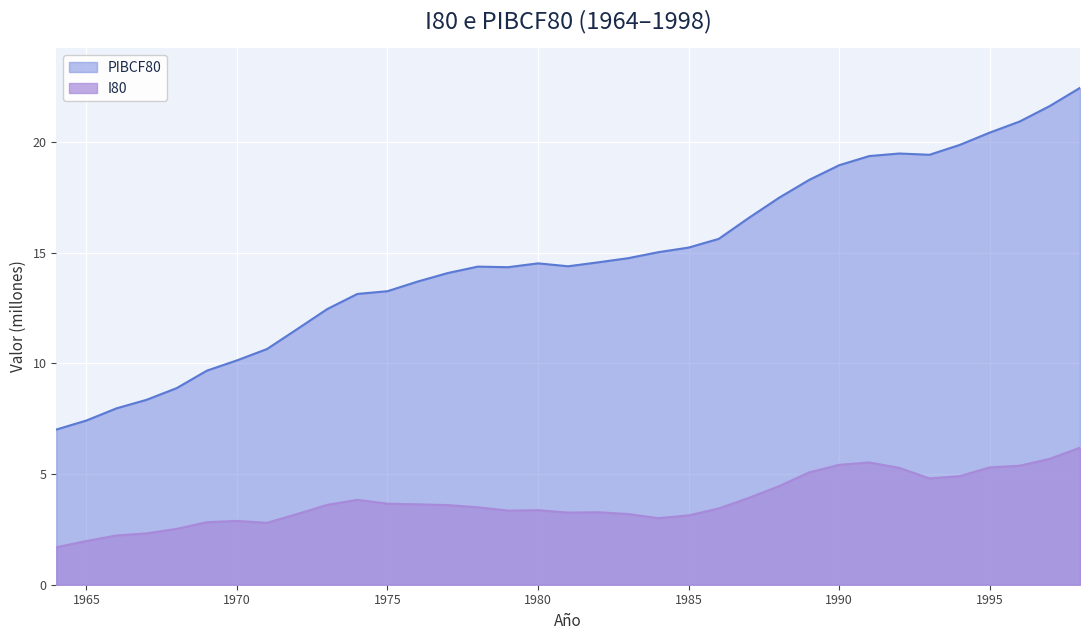

True or false: I80 has more than 1 interior local peaks.

True